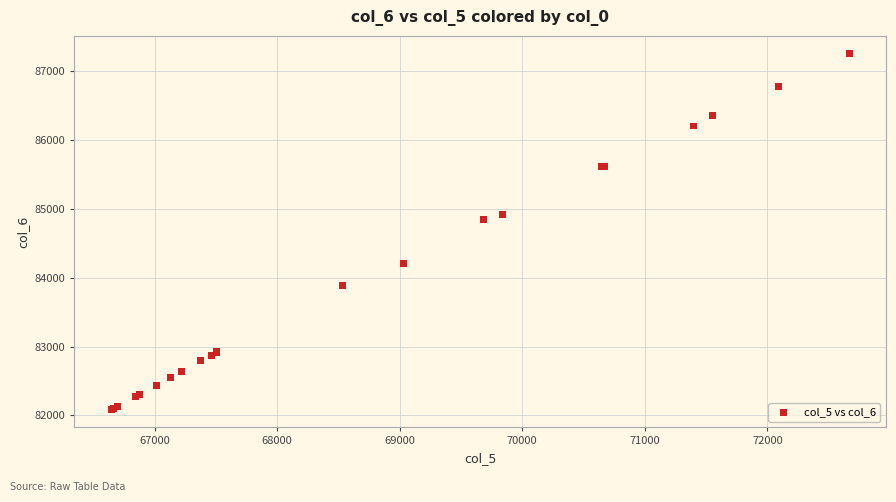

What Y value in the scatter plot is closest to 84670?

84843